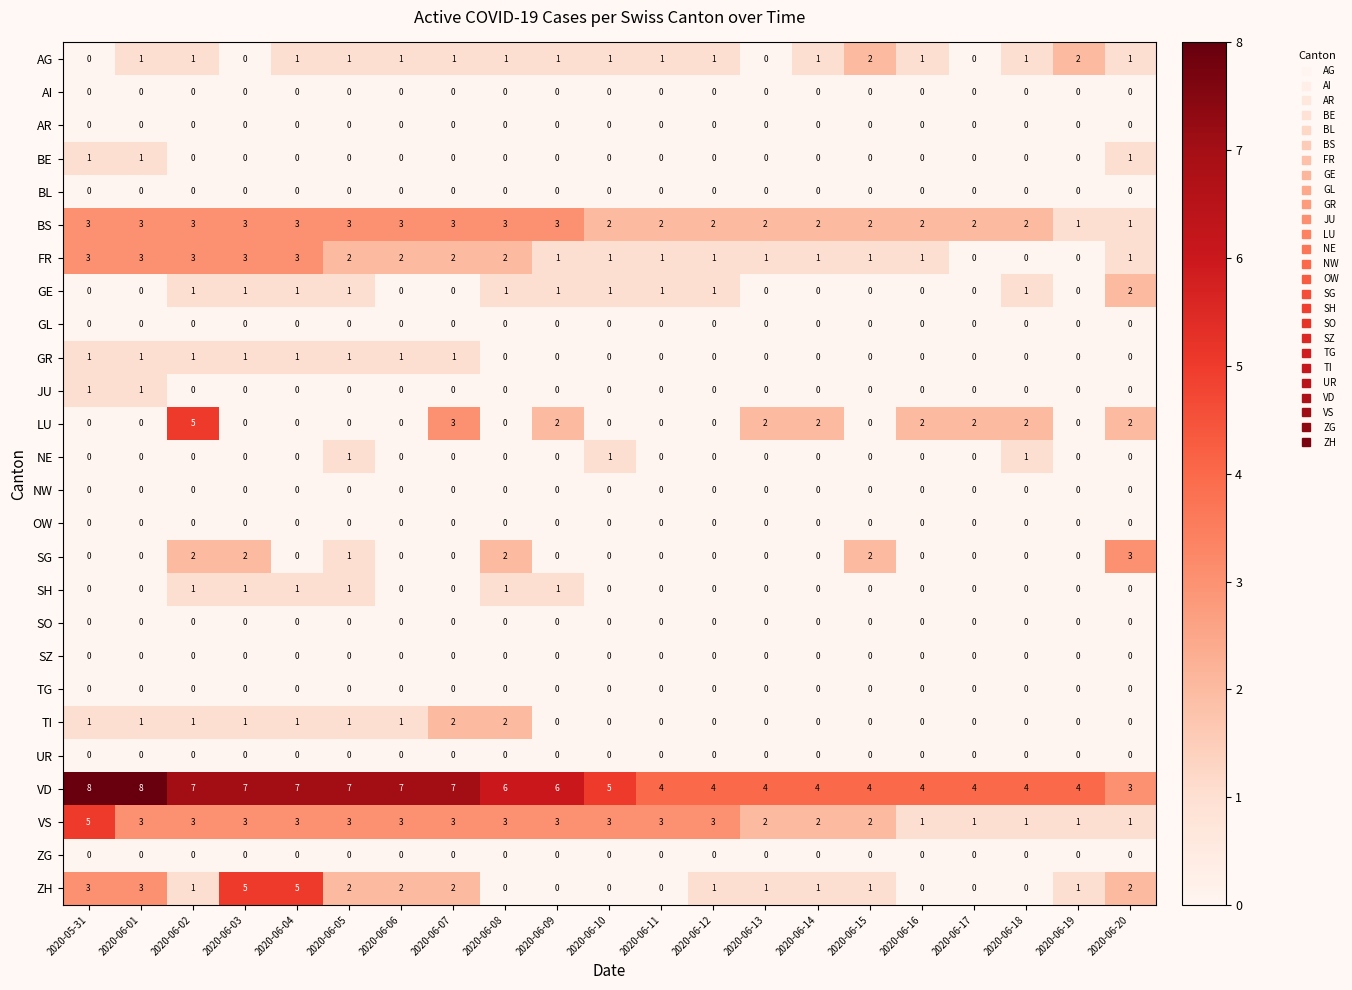

Between 2020-05-31 and 2020-06-09, which series saw the biggest shift?

ZH